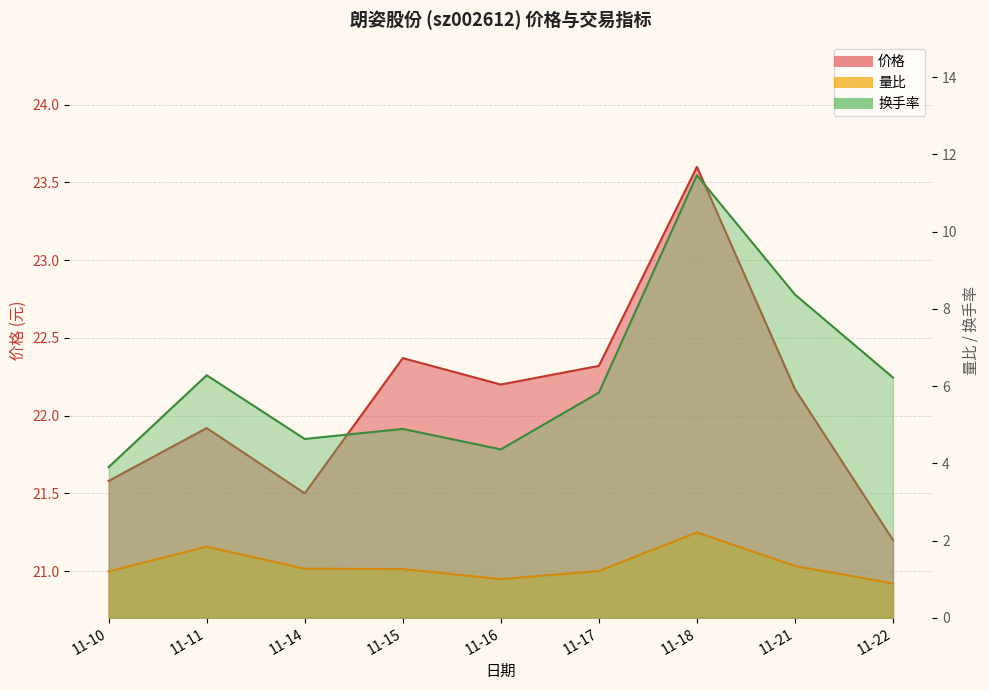

How many interior local peaks does the 换手率 series have?

3